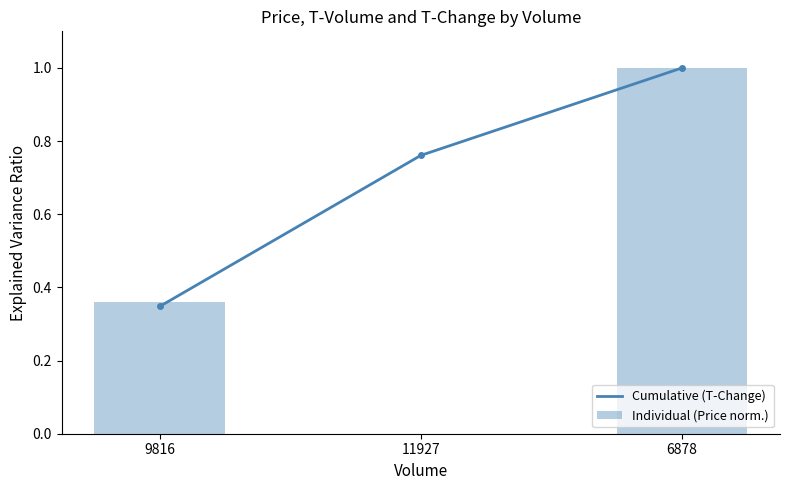

The value of Cumulative (T-Change) at 11927 is 0.5. True or false?

False